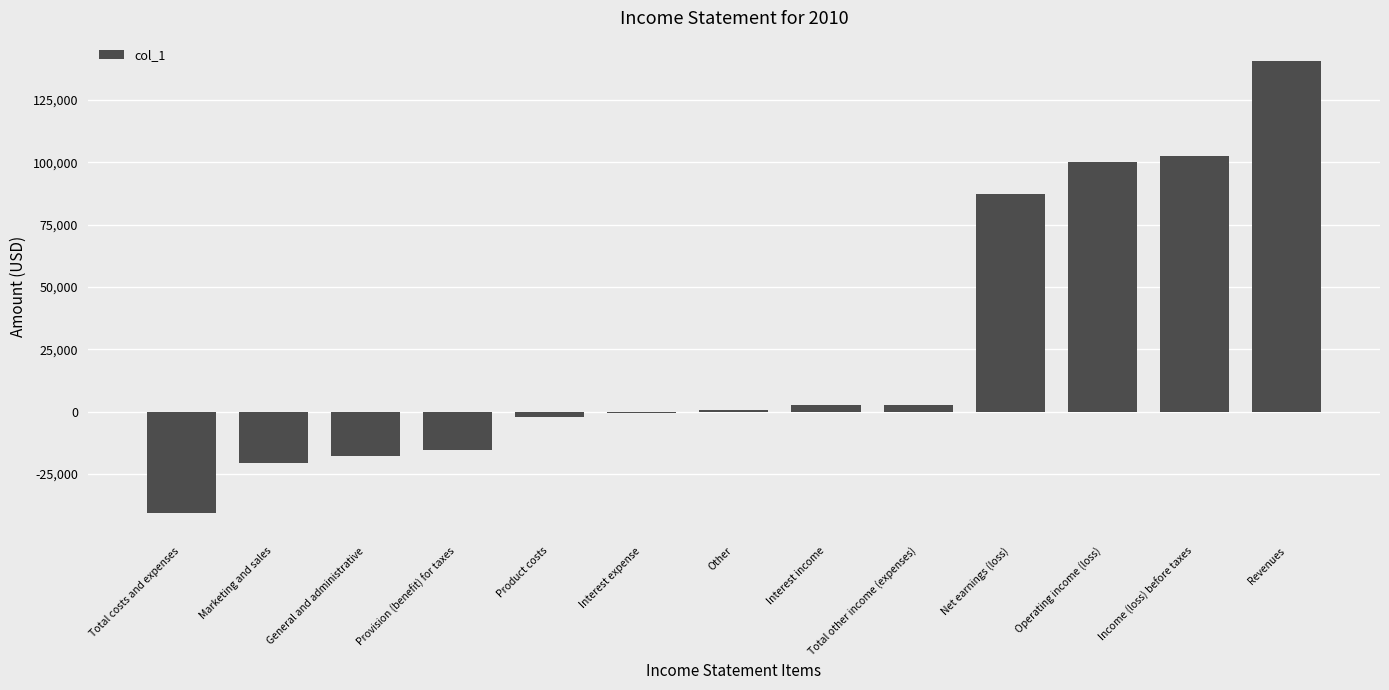

The value at General and administrative is -17850. True or false?

True